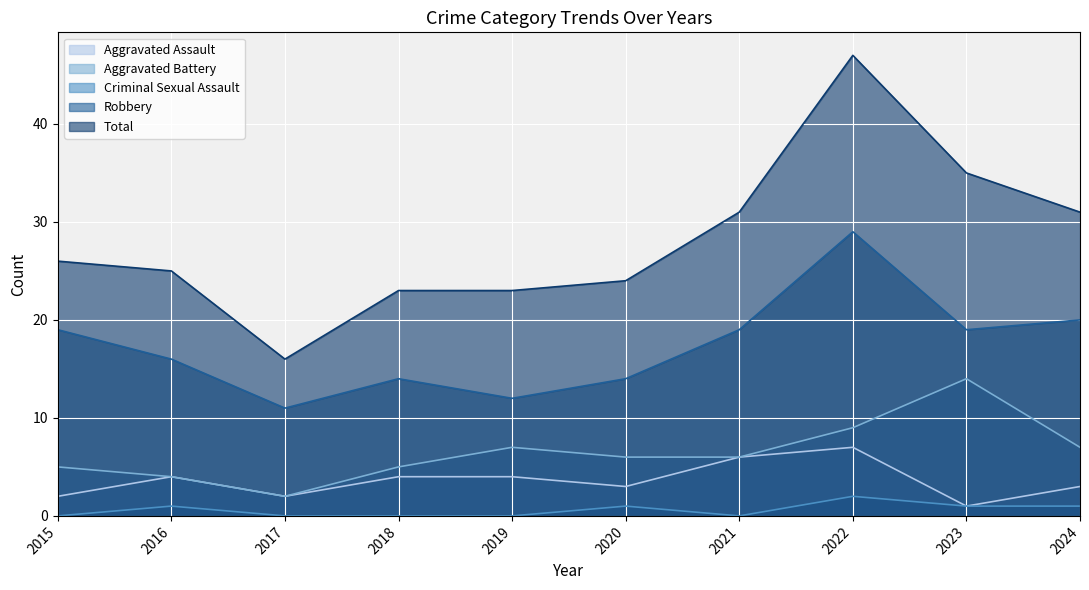

Rank the series by their maximum value, from highest to lowest.

Total, Robbery, Aggravated Battery, Aggravated Assault, Criminal Sexual Assault